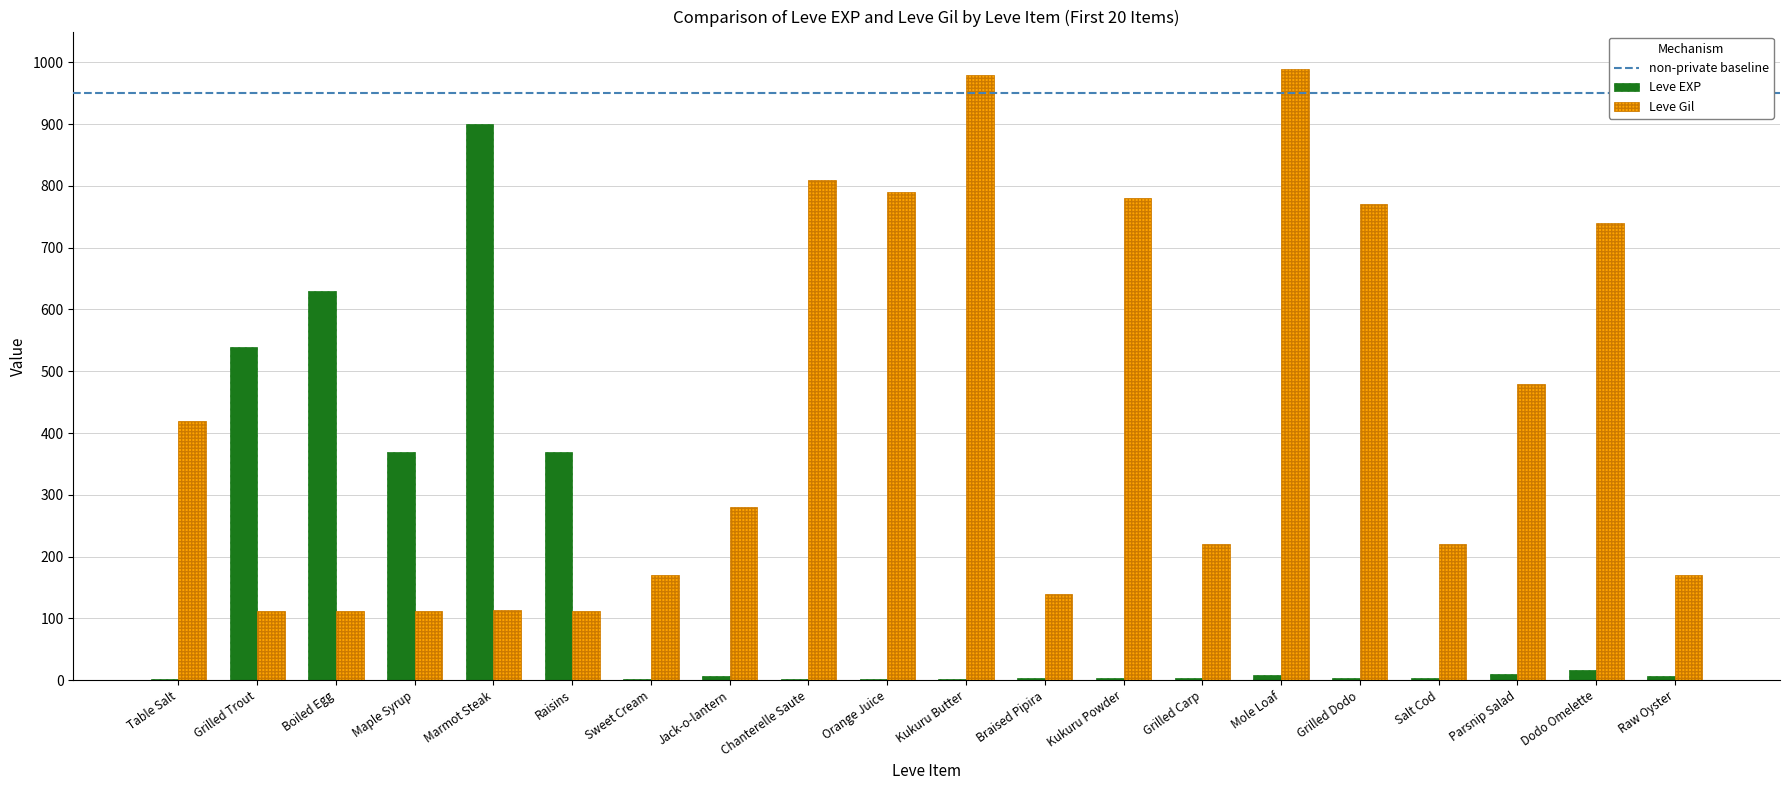

What is the sum of all Leve EXP values?

2881